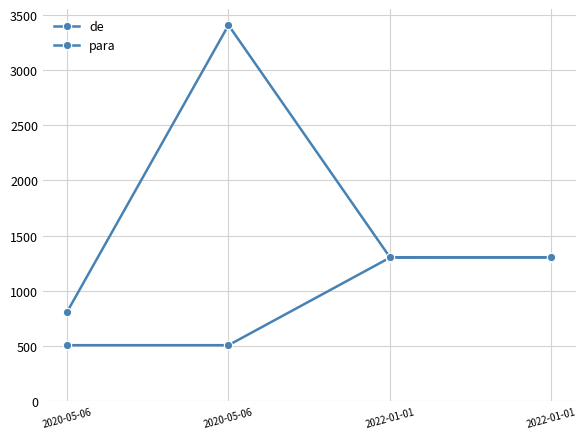

How many lines are shown in the chart?

2